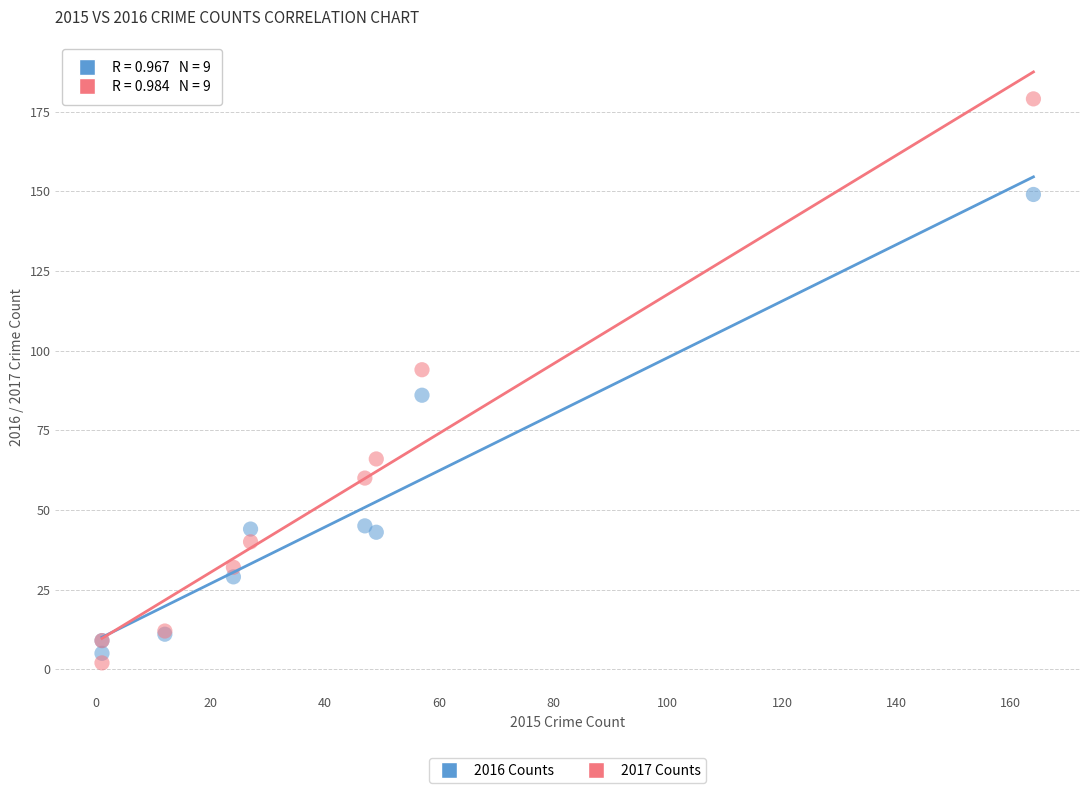

Which series contains the highest Y value?

2017 Counts